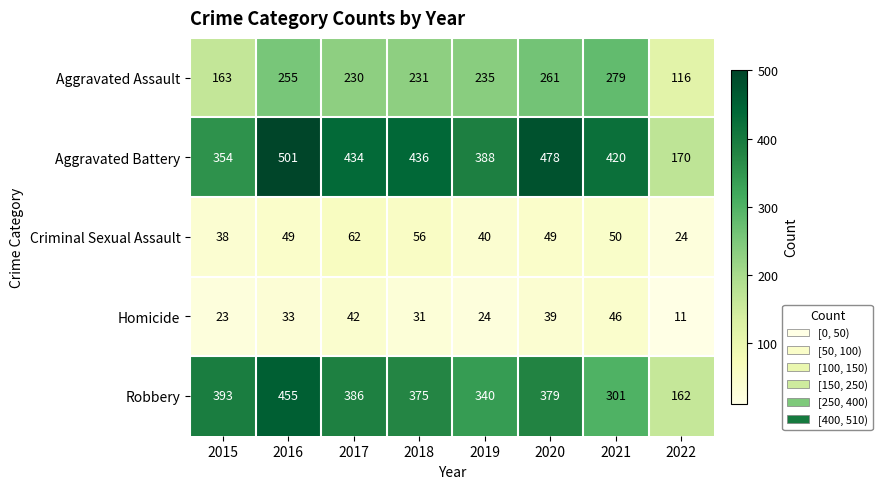

At which label is Aggravated Battery closest to 335?

2015